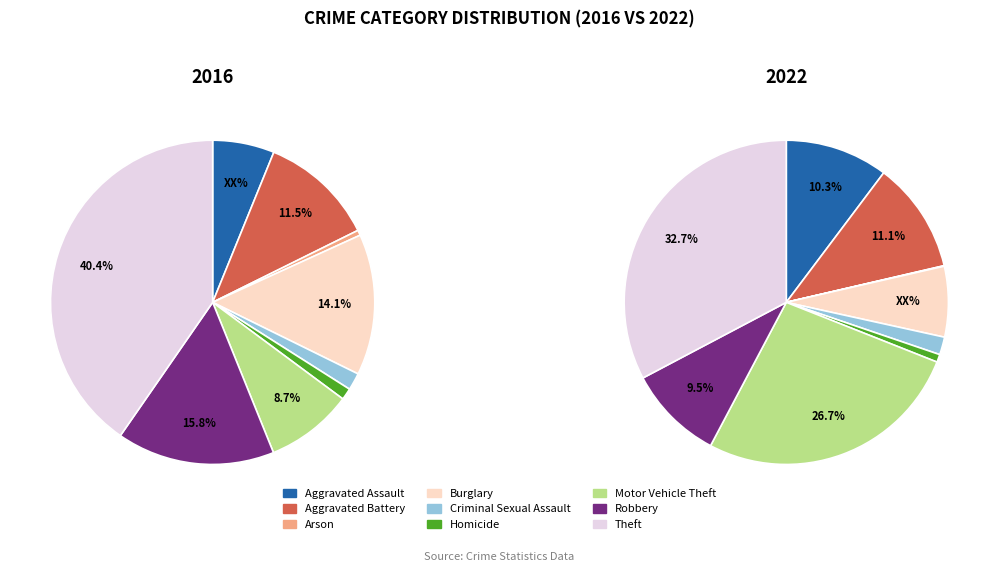

Rank the categories by 2022 value from highest to lowest.

Theft, Motor Vehicle Theft, Aggravated Battery, Aggravated Assault, Robbery, Burglary, Criminal Sexual Assault, Homicide, Arson